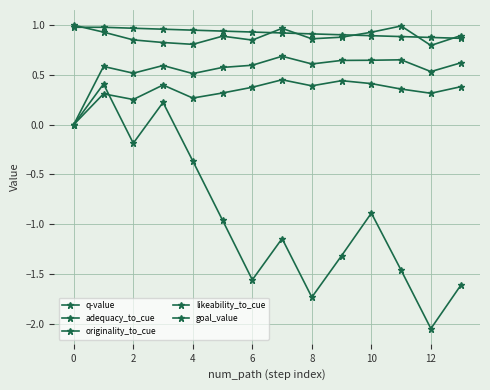

How many lines are shown in the chart?

5